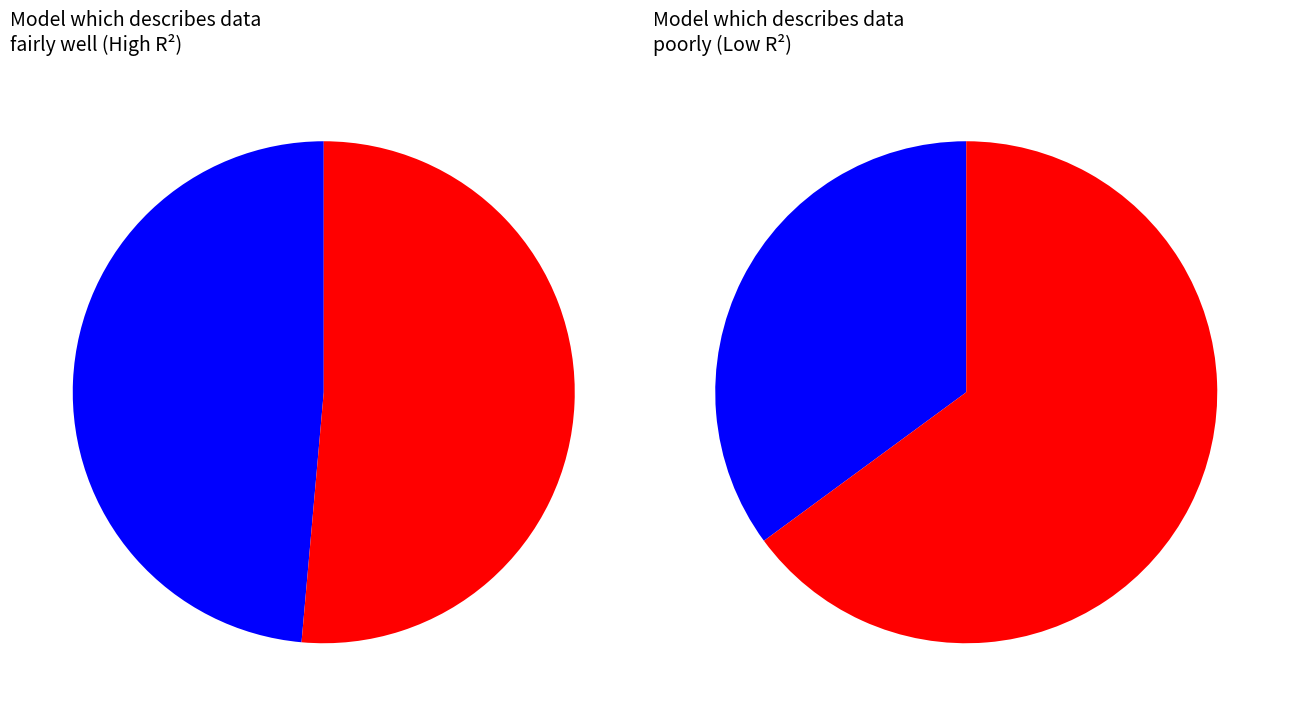

Is there any slice that represents more than half of the pie?

Yes